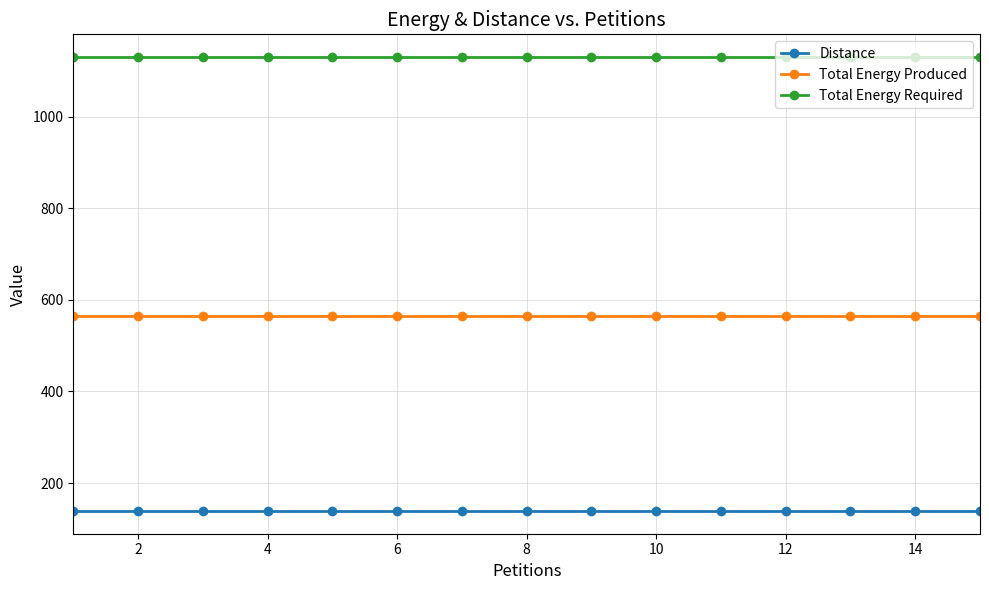

What is the average value of the Distance series?

139